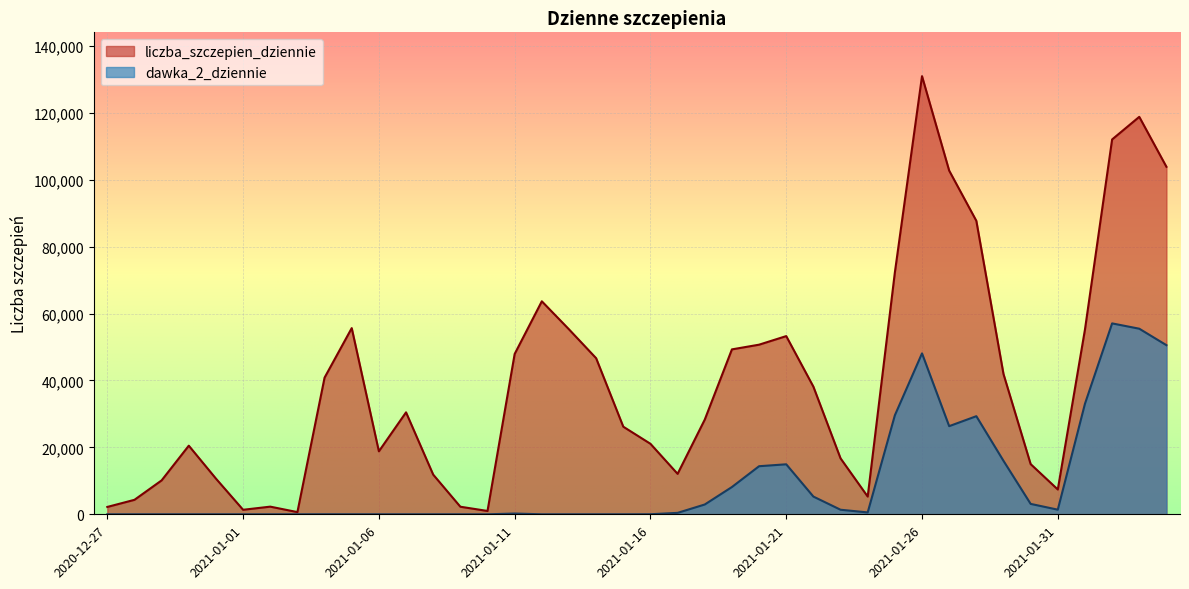

The dawka_2_dziennie series shows 78826 at 2021-02-02. True or false?

False